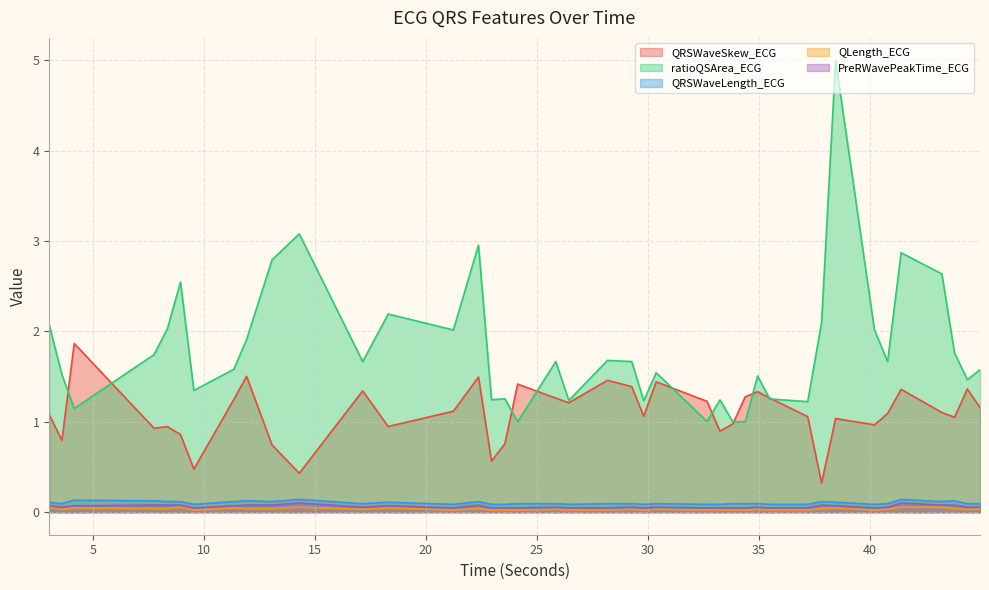

What is the average value of the QRSWaveSkew_ECG series?

1.1